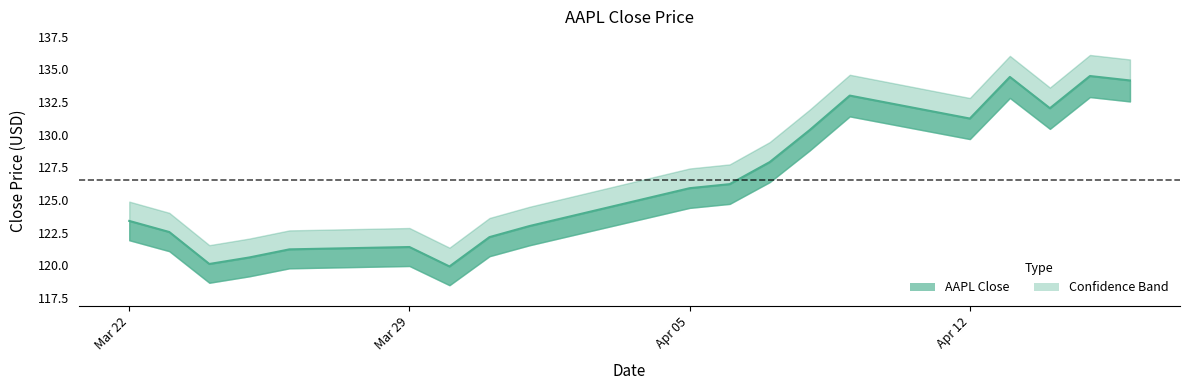

What is the ratio of the value at 2021-03-26 to the value at 2021-04-09?

0.9